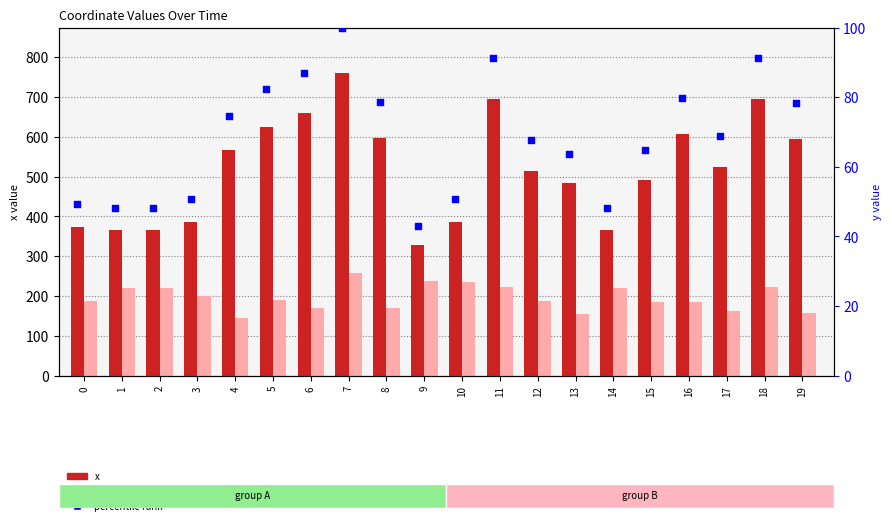

Which series contains the lowest Y value?

percentile rank